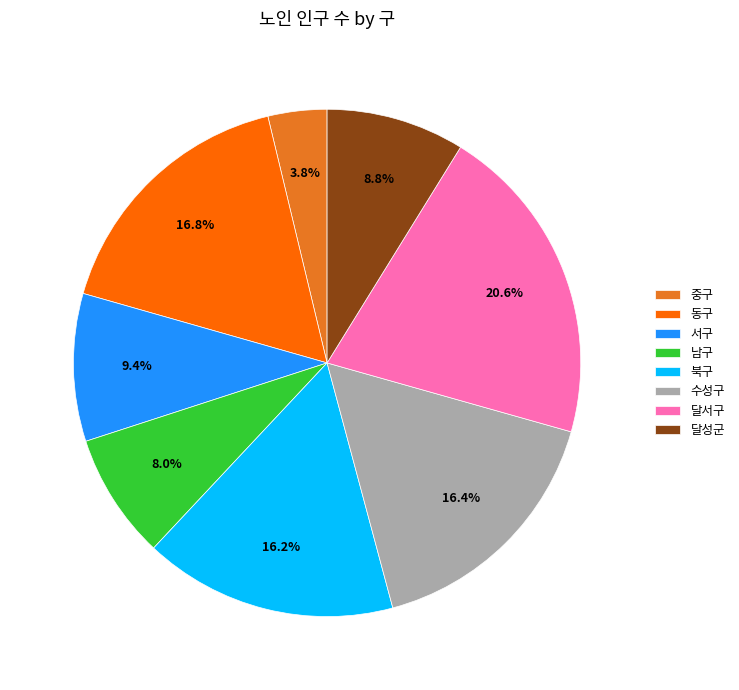

To the nearest percent, what is the combined percentage of 수성구 and 남구?

24%